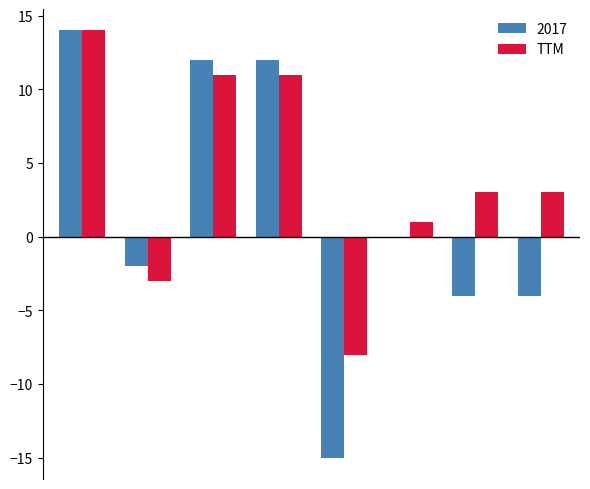

What is the sum of all 2017 values?

13